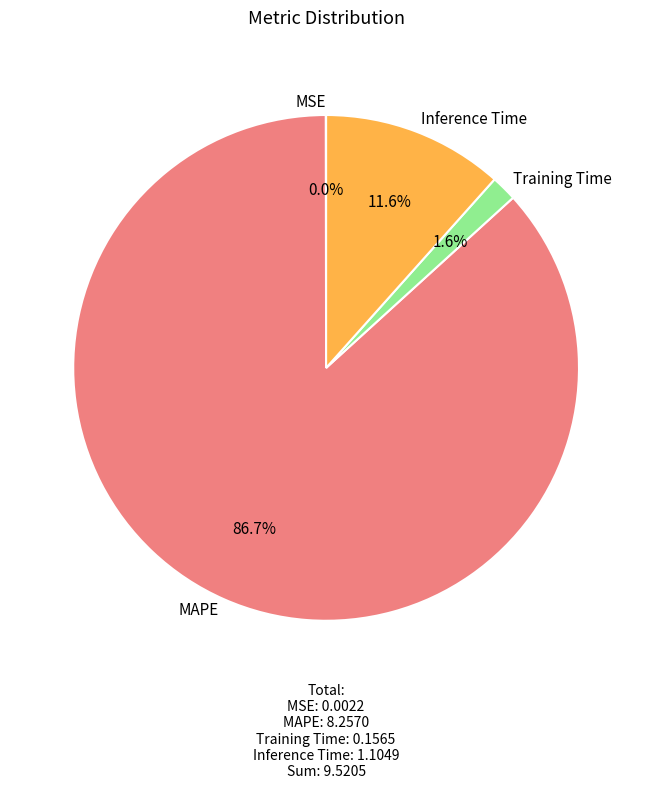

What is the largest slice in the pie chart?

MAPE